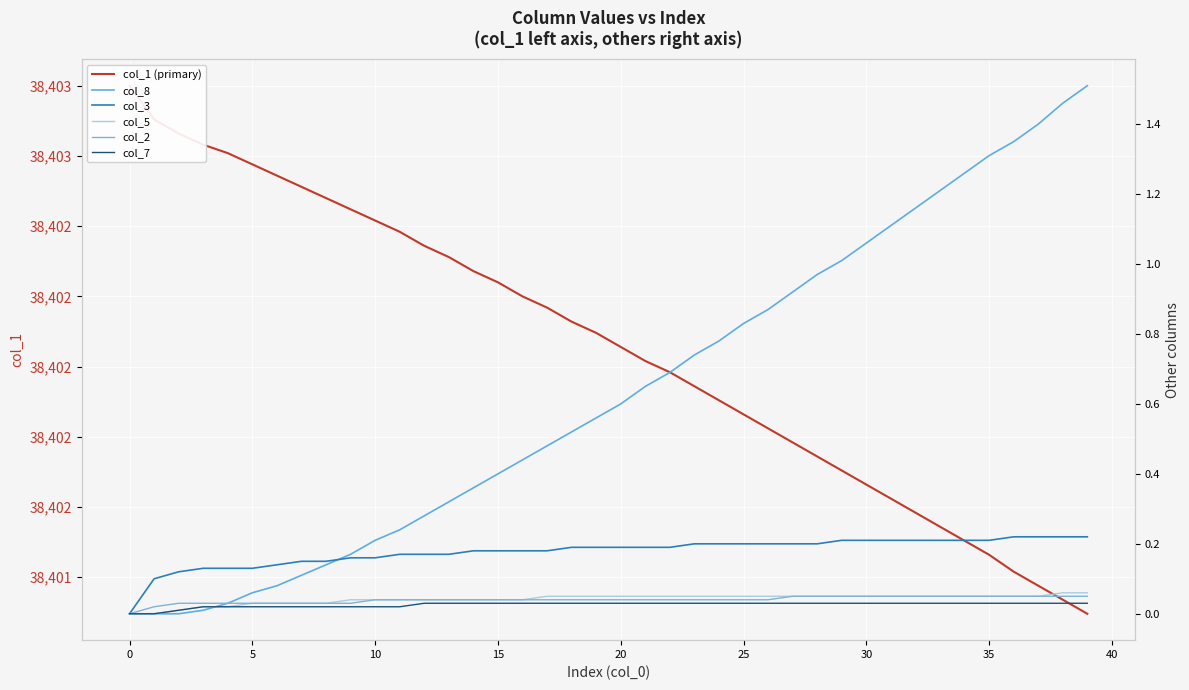

Is it true that col_2 equals 0.0 at 16?

True